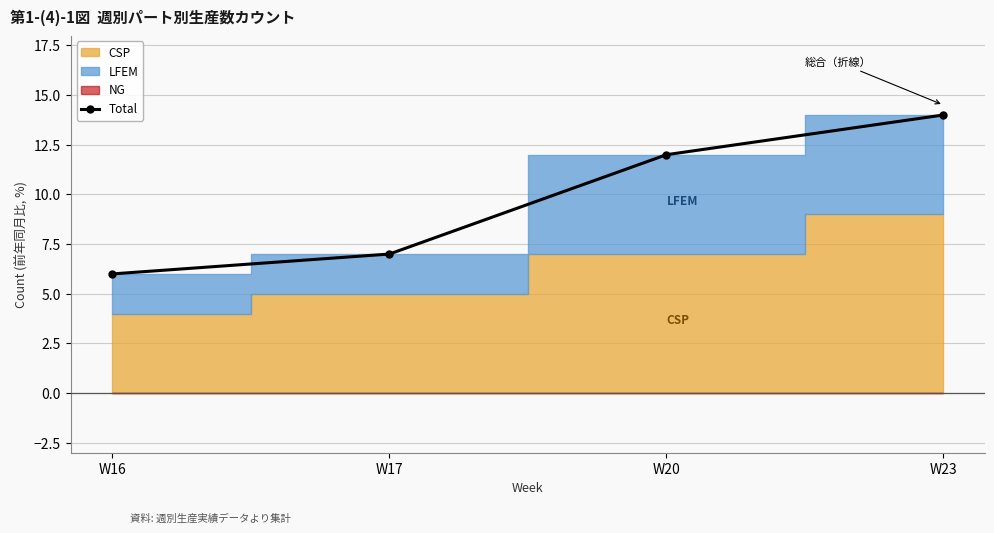

What is the smallest value displayed?

6